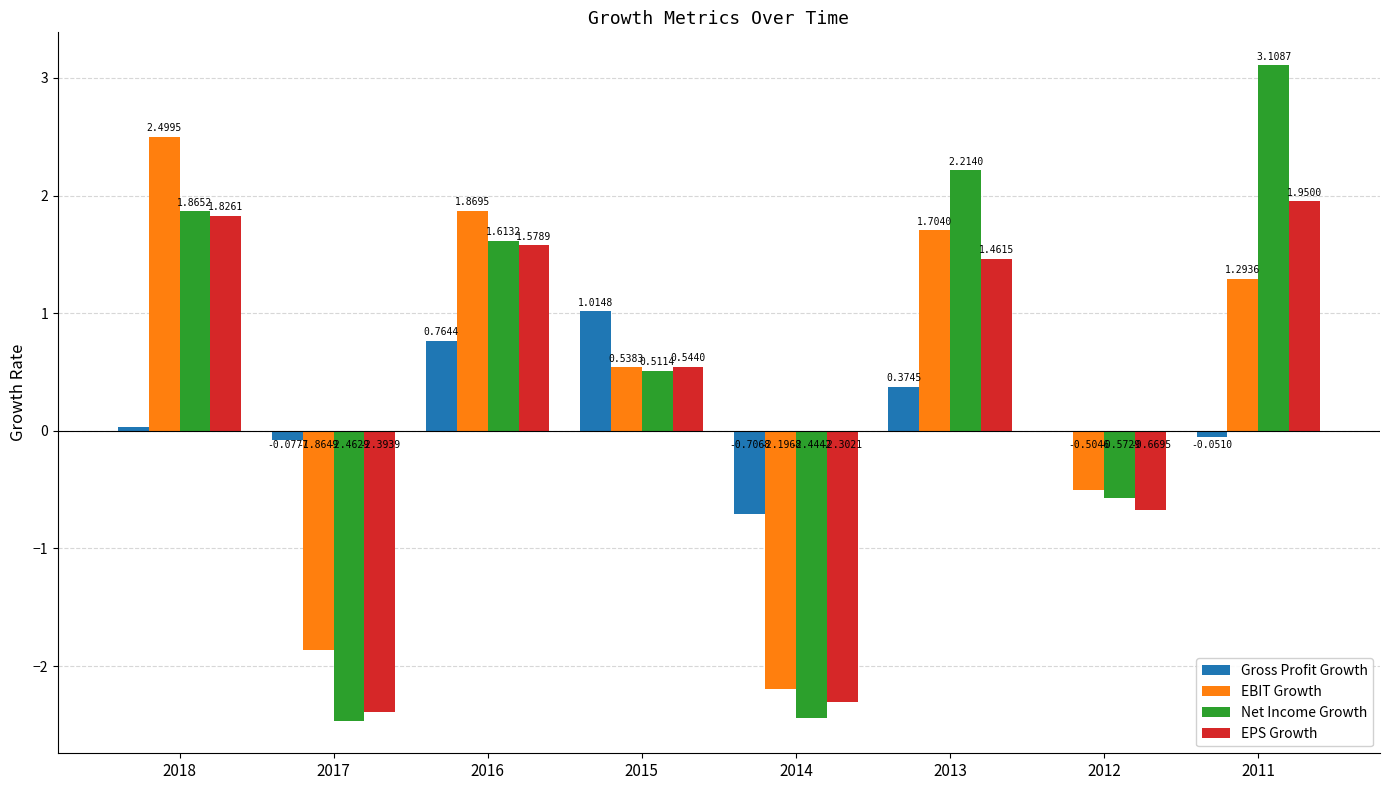

What is the sum of all EPS Growth values?

2.0